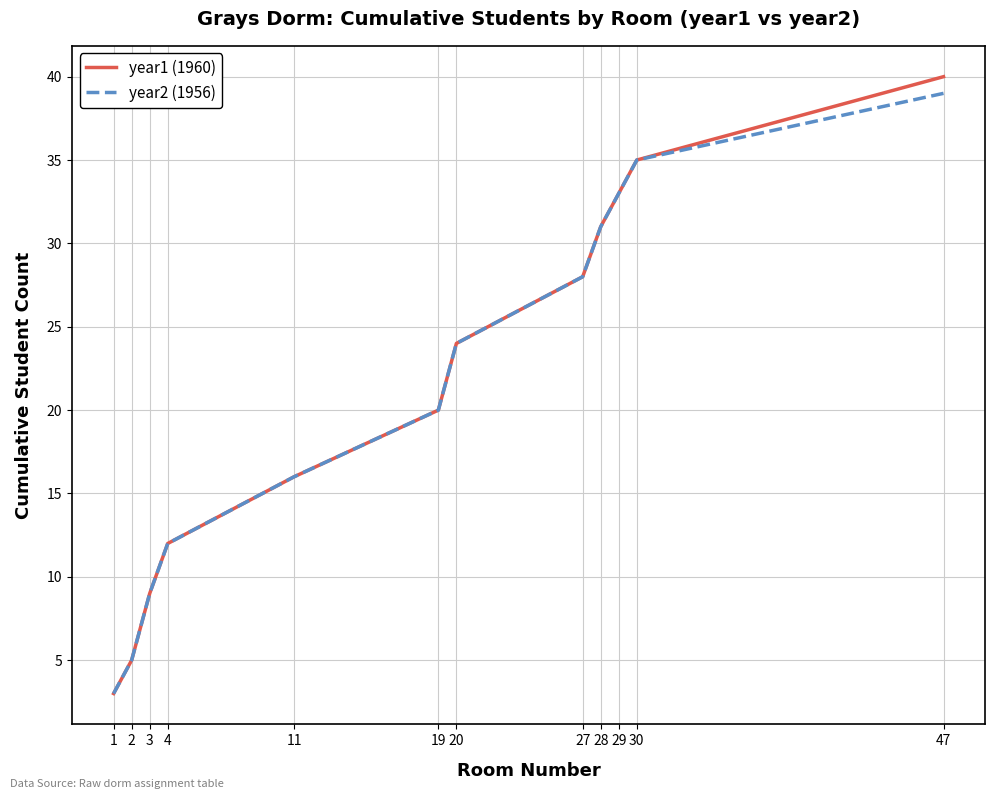

At 47, list the series in order from smallest to largest.

year2 (1956), year1 (1960)